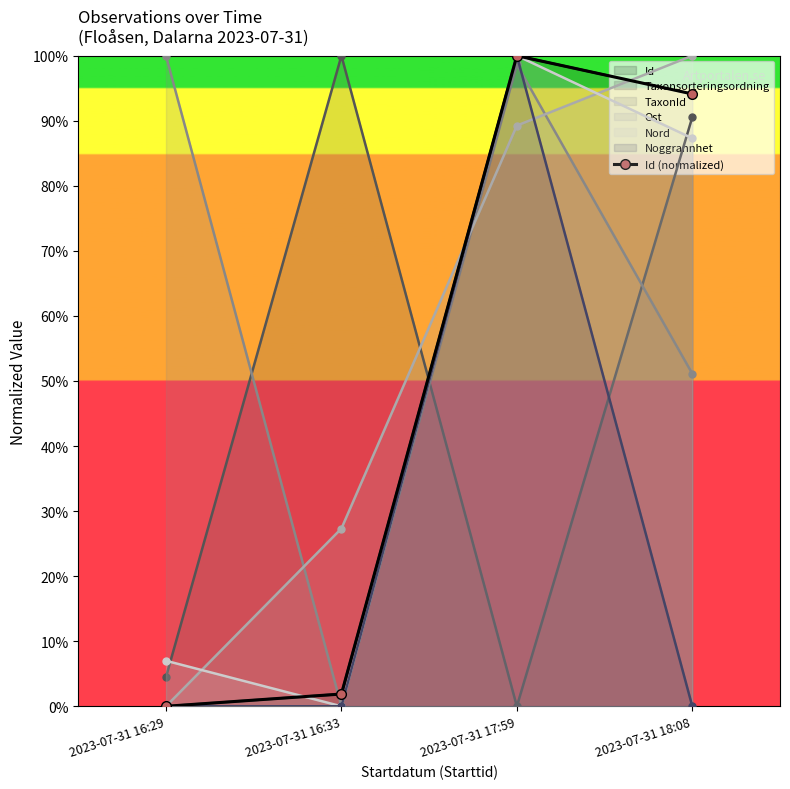

True or false: there are more than 2 points higher than both neighbors.

False